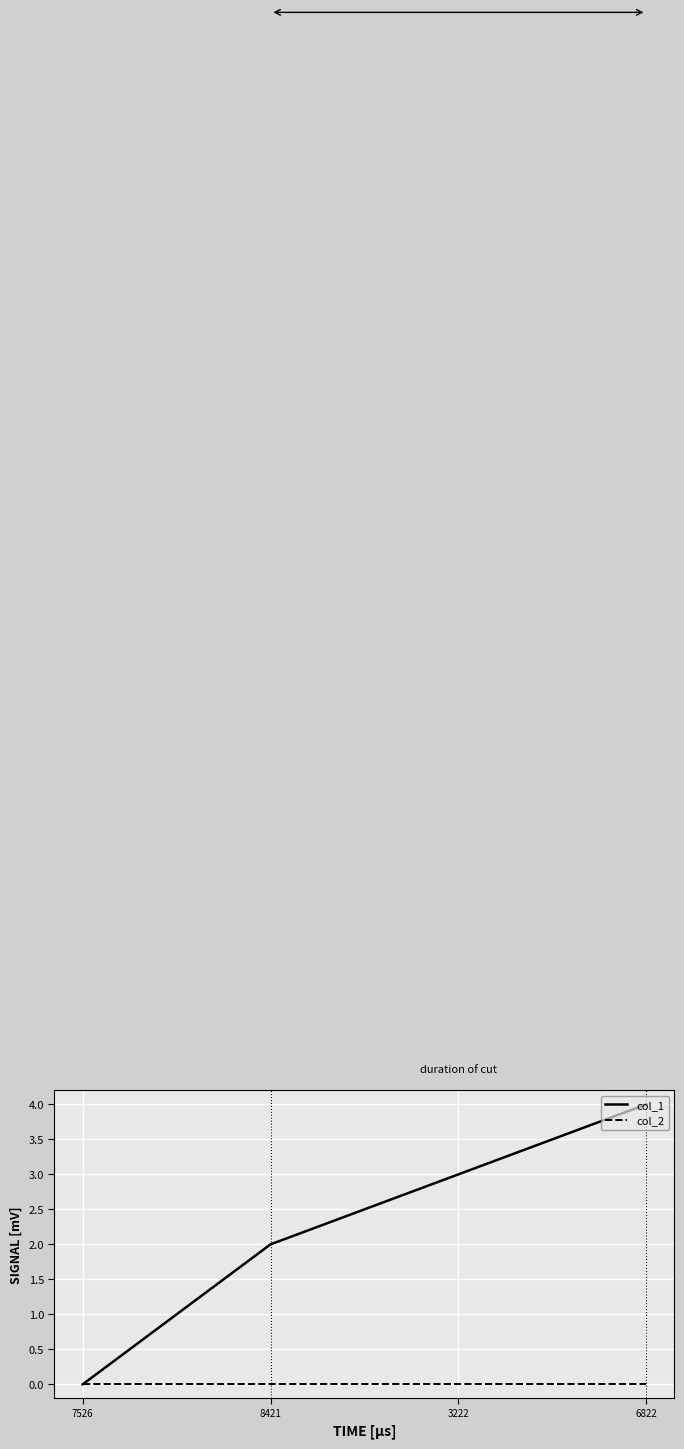

What are all the series names shown in the legend?

col_1, col_2